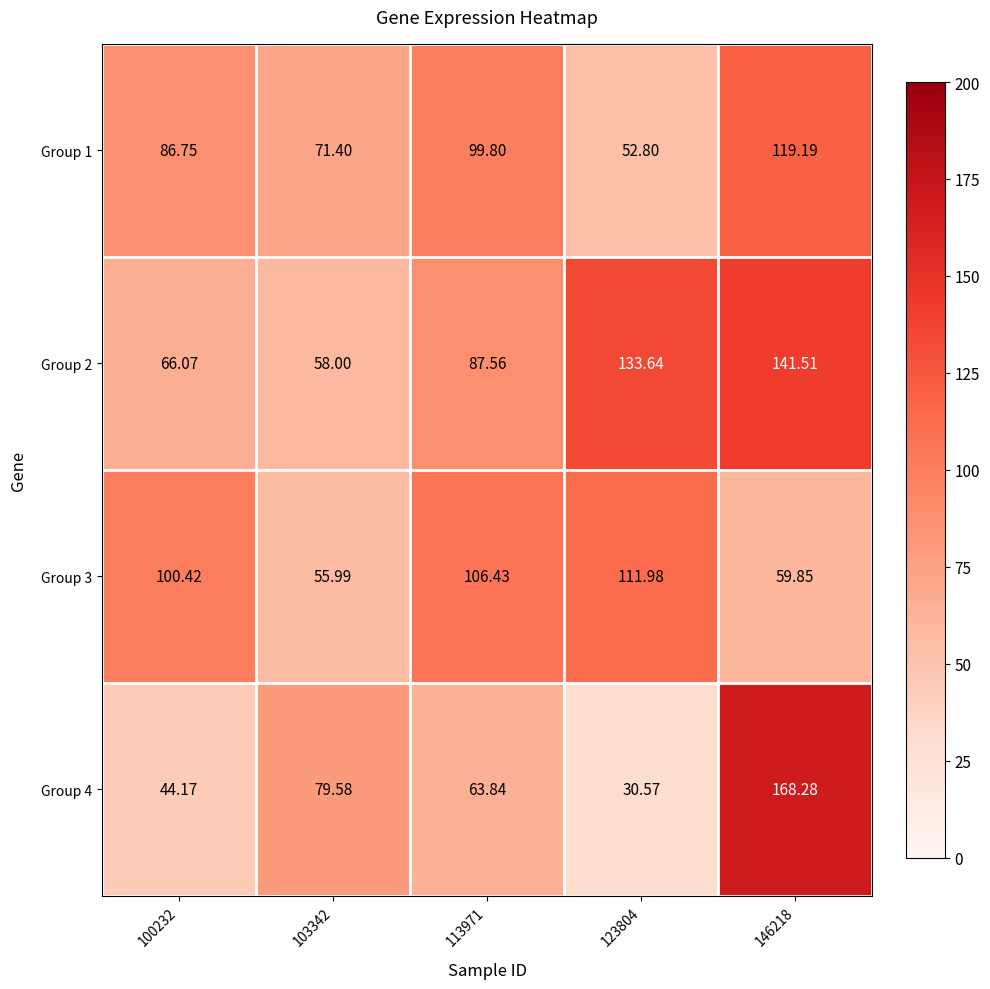

Count the number of categories in the chart.

5